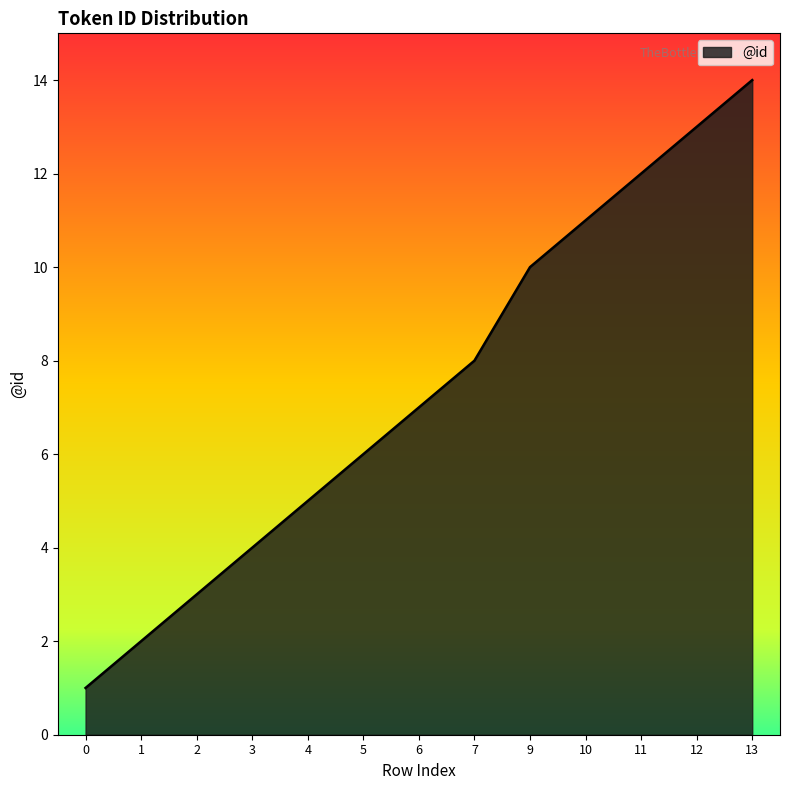

Is it true that the value at 11 is 12?

True